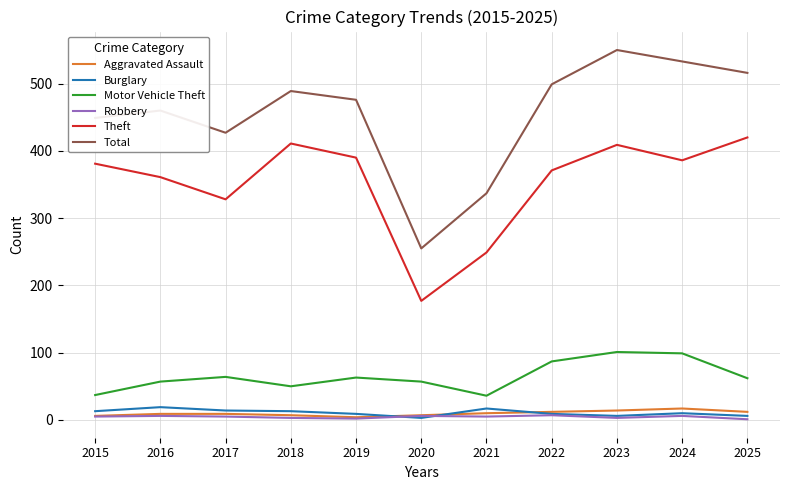

How many lines are shown in the chart?

6